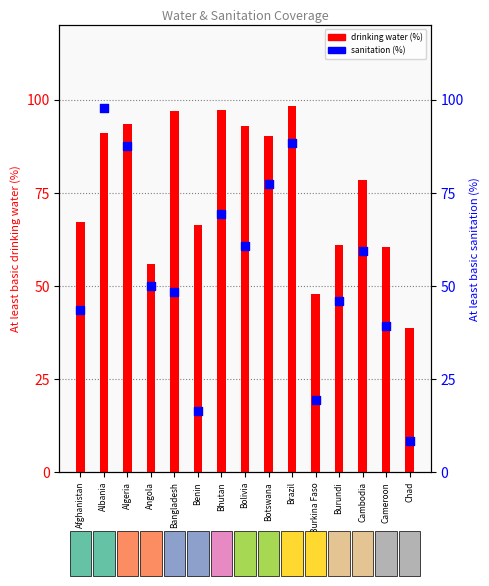

What is the total value across all series at Brazil?

186.5